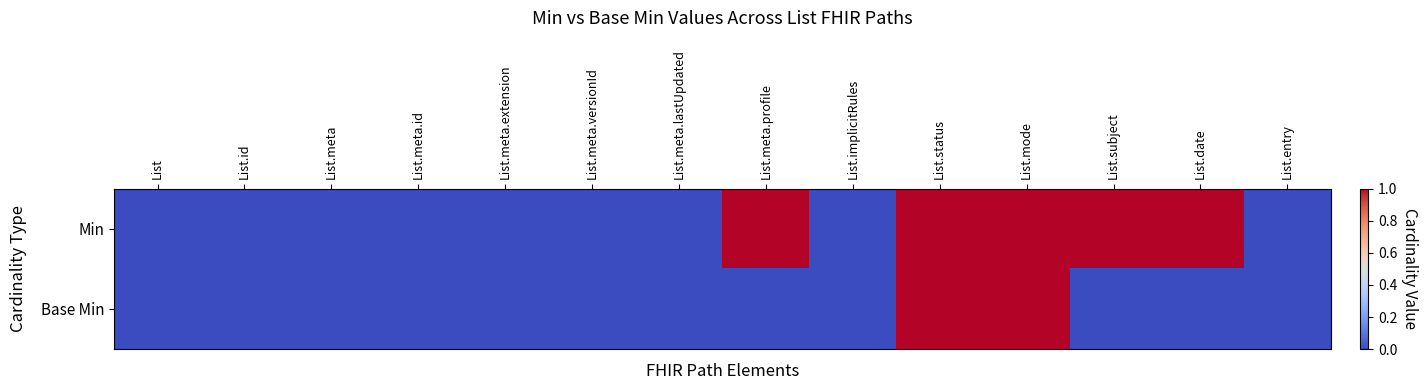

Reading right to left, what are all the values shown in this chart?

Min: List.entry=0	List.date=1	List.subject=1	List.mode=1	List.status=1	List.implicitRules=0	List.meta.profile=1	List.meta.lastUpdated=0	List.meta.versionId=0	List.meta.extension=0	List.meta.id=0	List.meta=0	List.id=0	List=0
Base Min: List.entry=0	List.date=0	List.subject=0	List.mode=1	List.status=1	List.implicitRules=0	List.meta.profile=0	List.meta.lastUpdated=0	List.meta.versionId=0	List.meta.extension=0	List.meta.id=0	List.meta=0	List.id=0	List=0